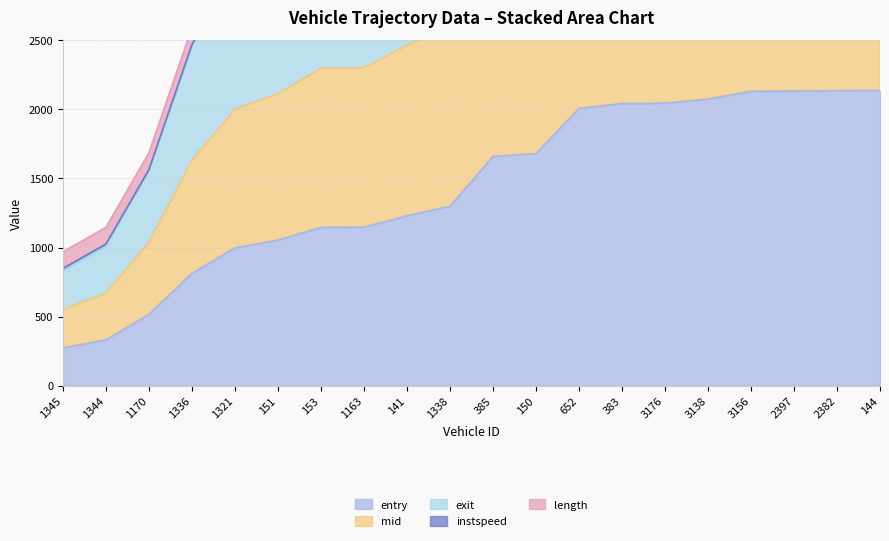

At how many categories does at least one series exceed 3769?

11